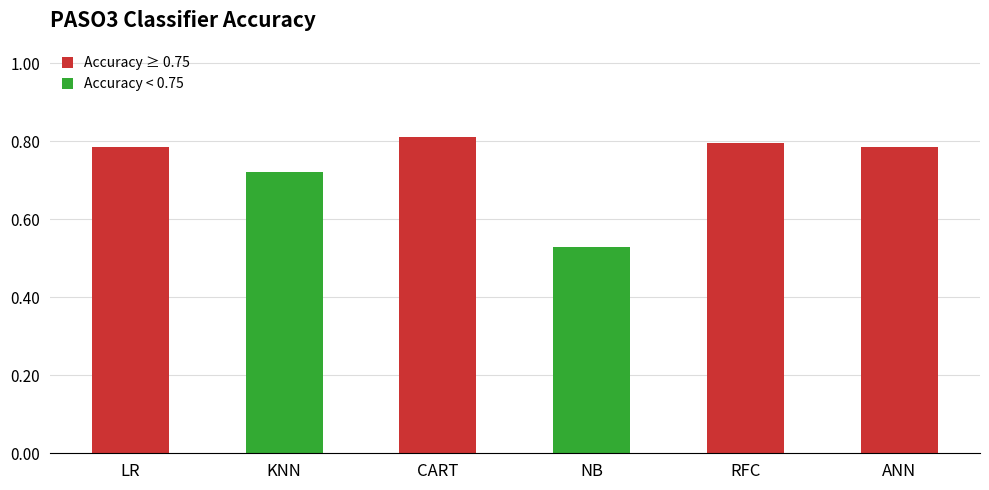

What is the change in value from NB to RFC?

+0.3